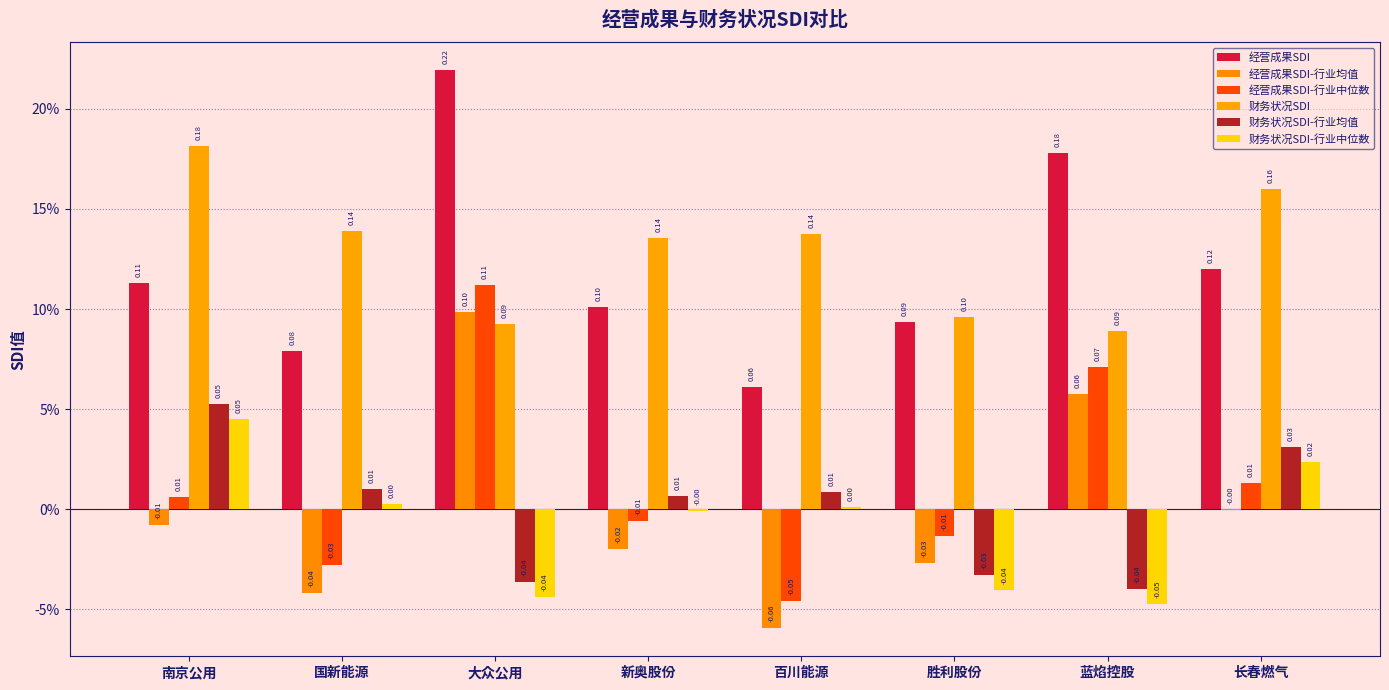

What is the label of the 2nd bar from the right?

蓝焰控股